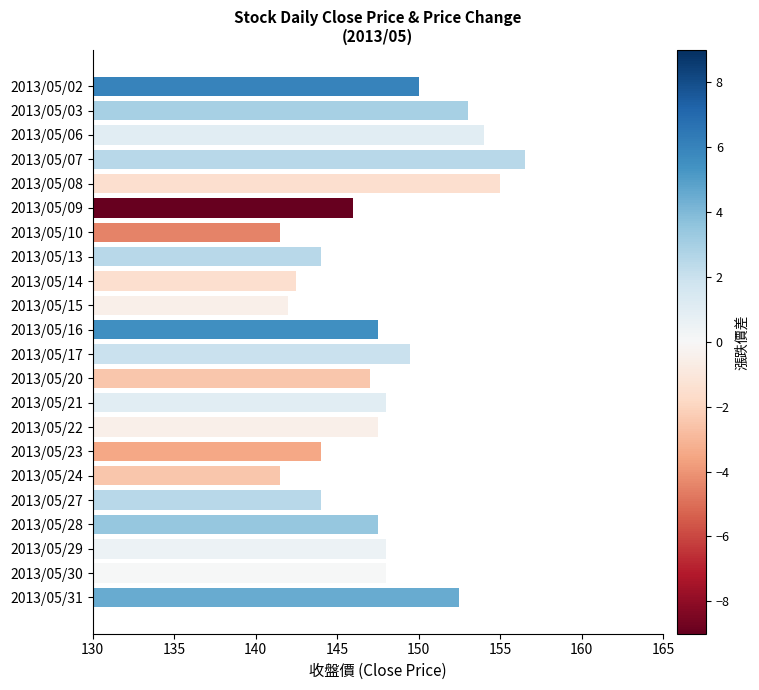

Count the number of data series in this chart.

1